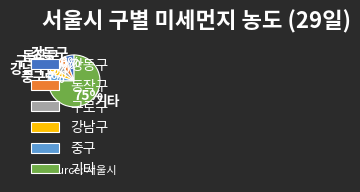

Is it true that 기타 is 75% of the pie?

True